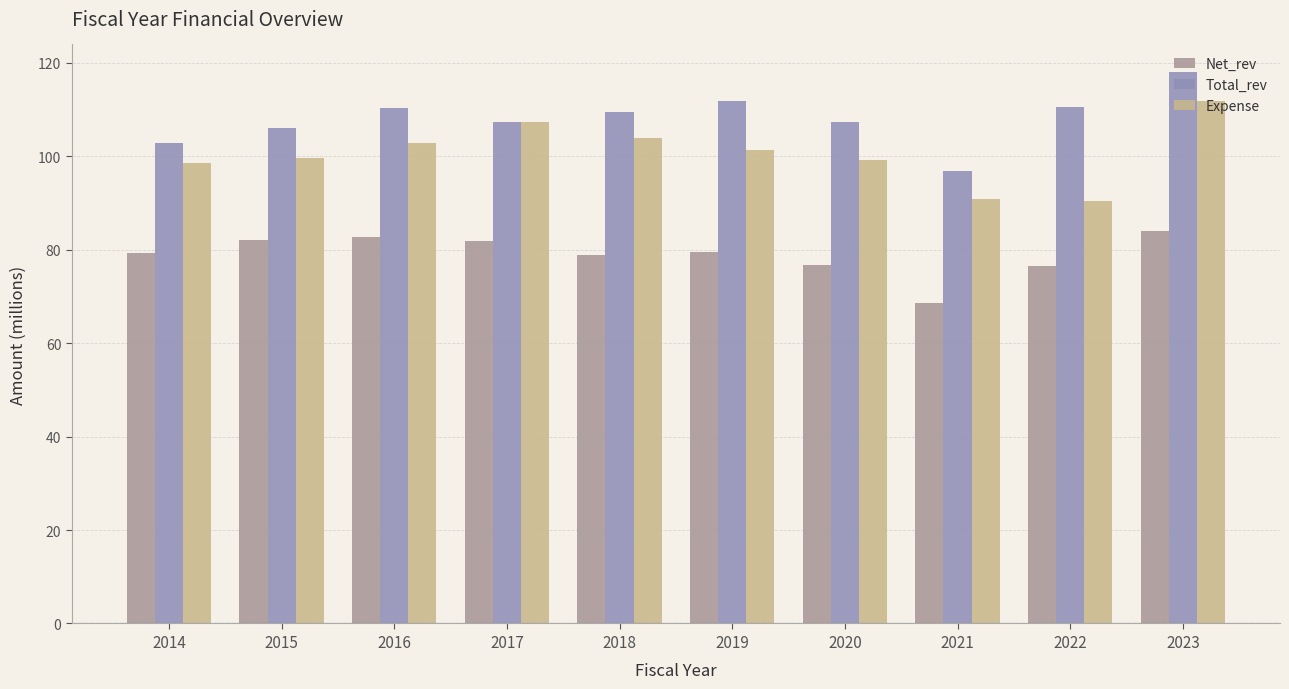

Read the Net_rev value at 2016.

82.7